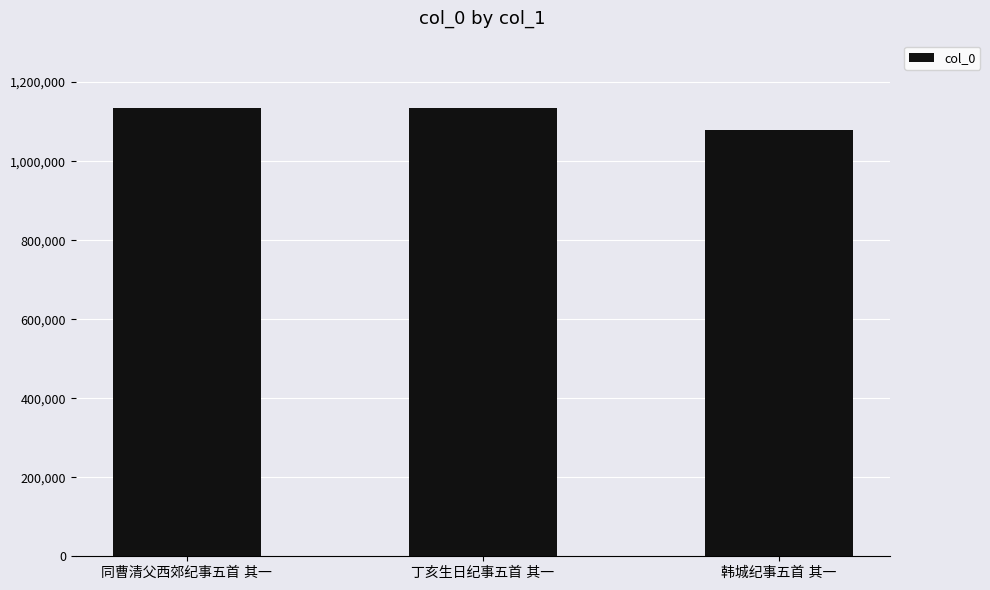

What is the value of the 2nd bar from the left?

1134345